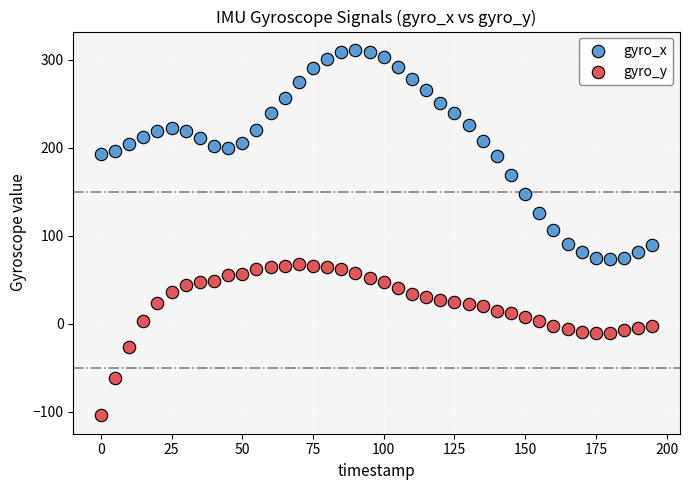

Which series has the widest spread of Y values?

gyro_x